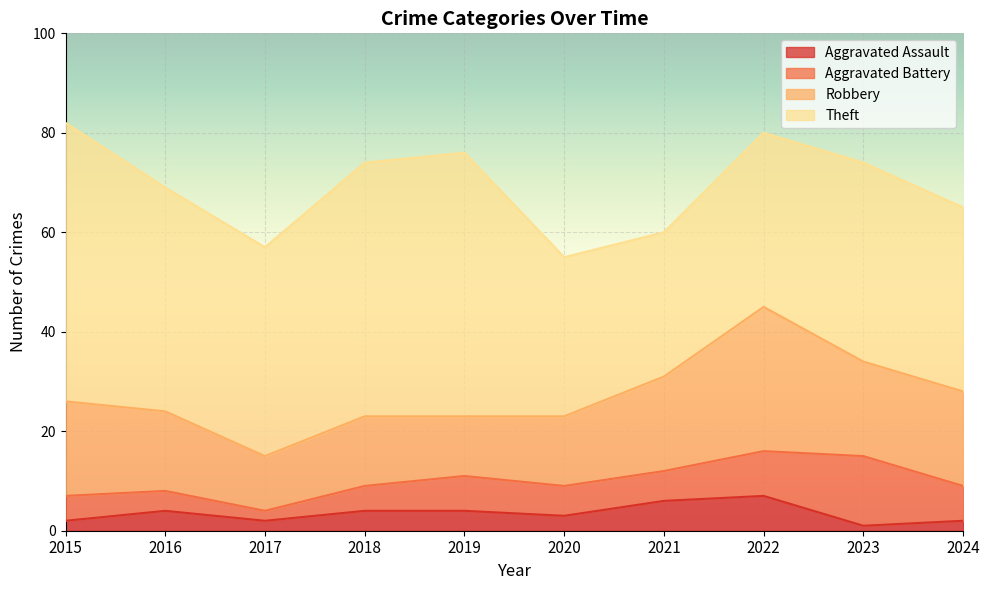

How many data points does each series have?

10